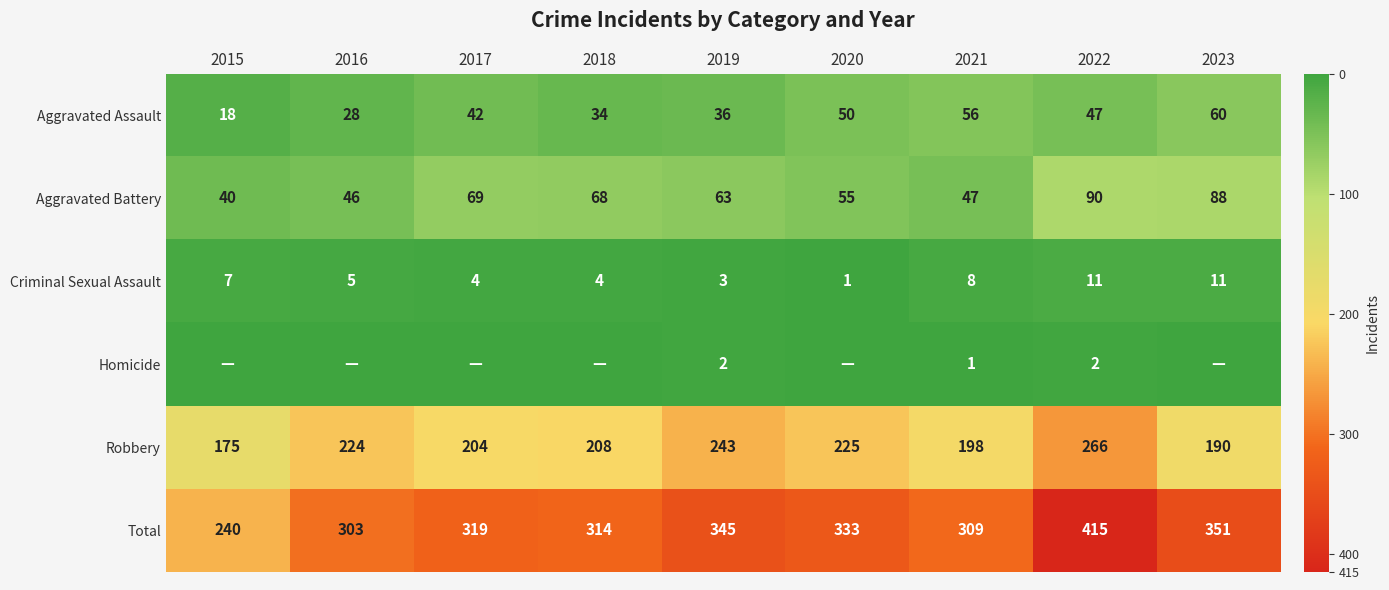

The Robbery series shows 326 at 2019. True or false?

False